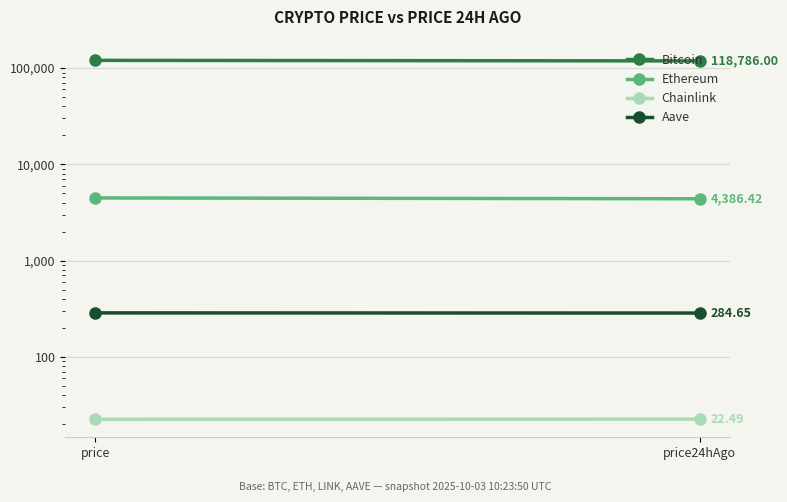

What is the total value across all series at price24hAgo?

123479.6